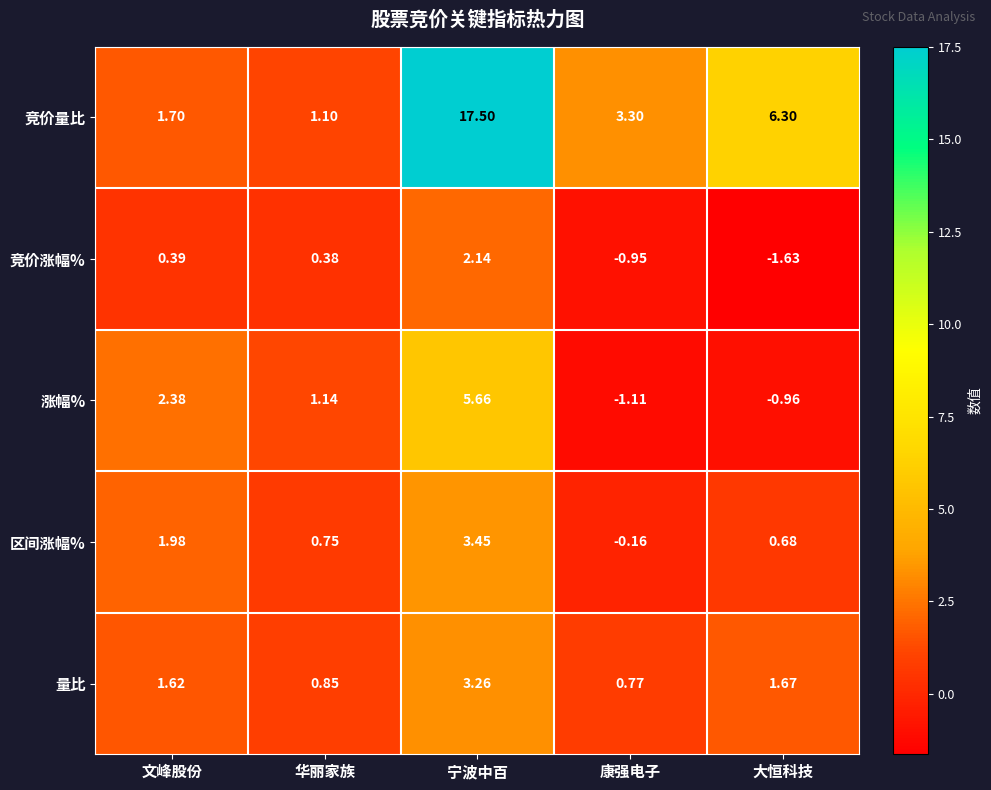

At which label is 竞价量比 closest to 9?

大恒科技